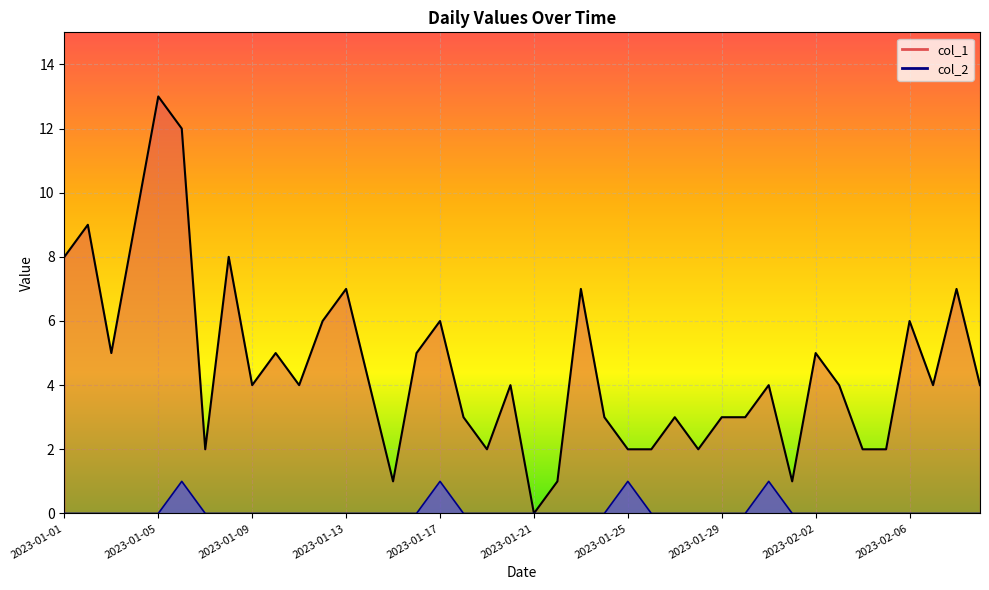

What is the label of the 12th point from the right?

2023-01-29